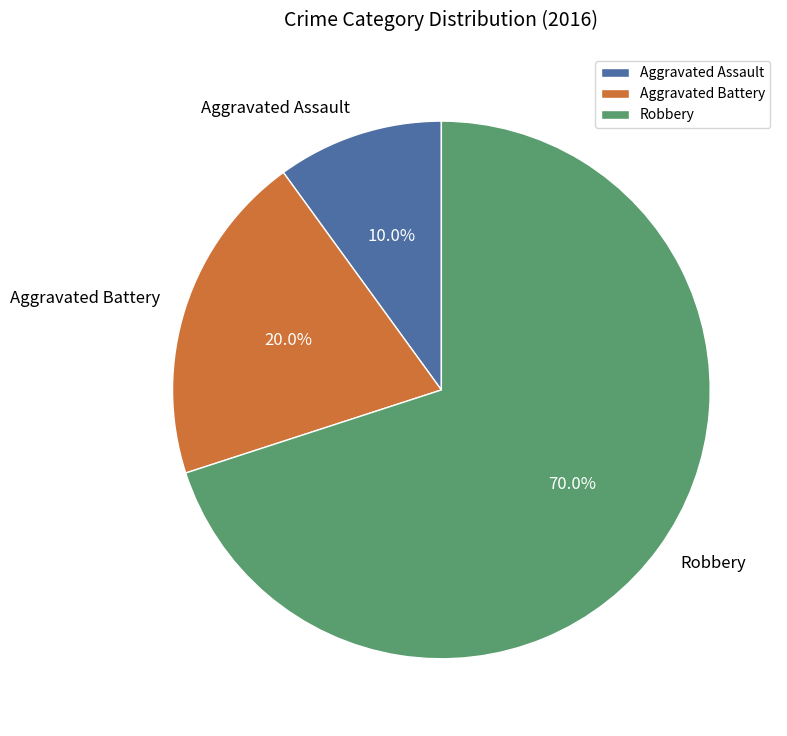

Which slice is the largest?

Robbery